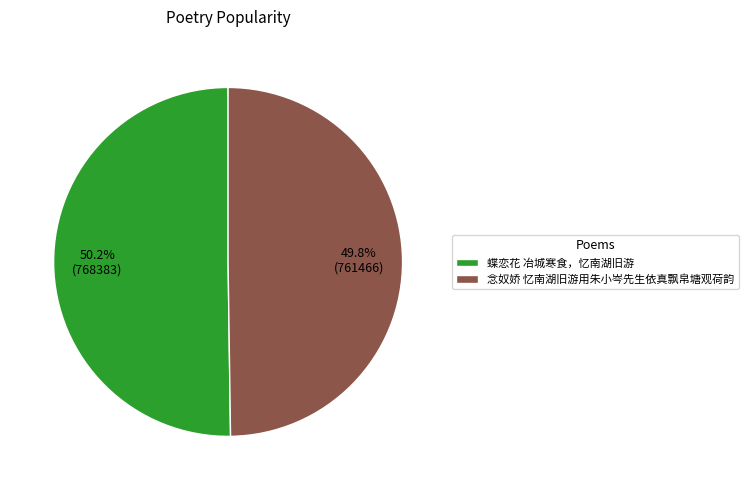

Is it true that 蝶恋花 冶城寒食，忆南湖旧游 is 50% of the pie?

True